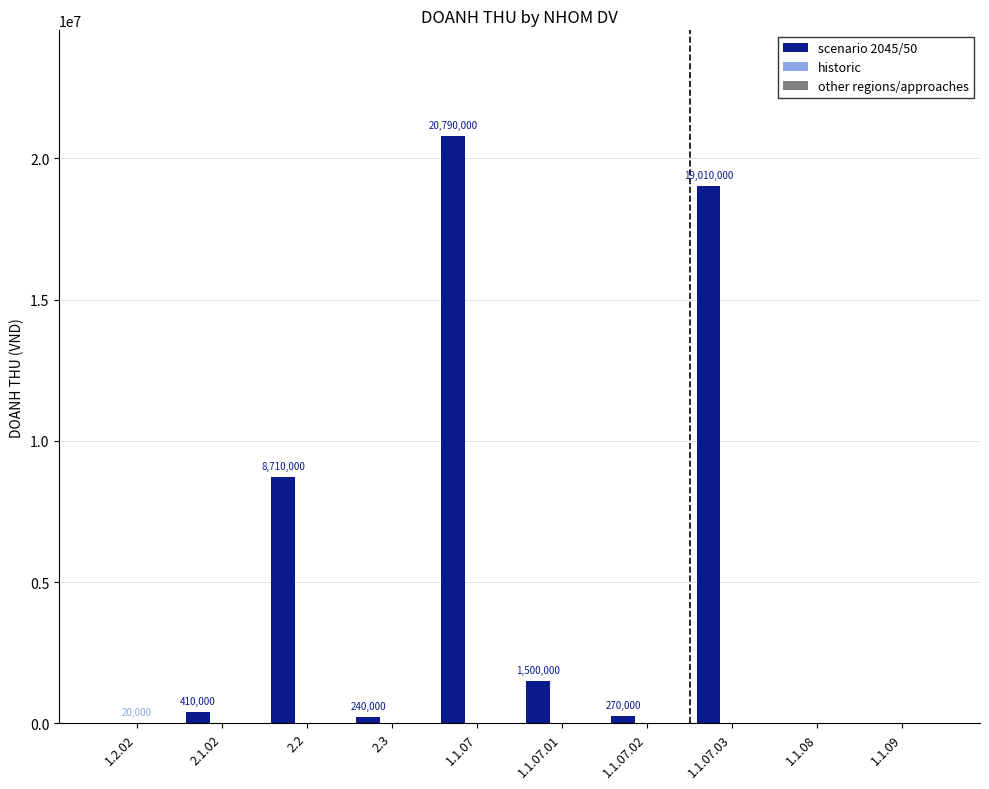

Between 2.2 and 1.1.07.03, which series saw the biggest shift?

scenario 2045/50